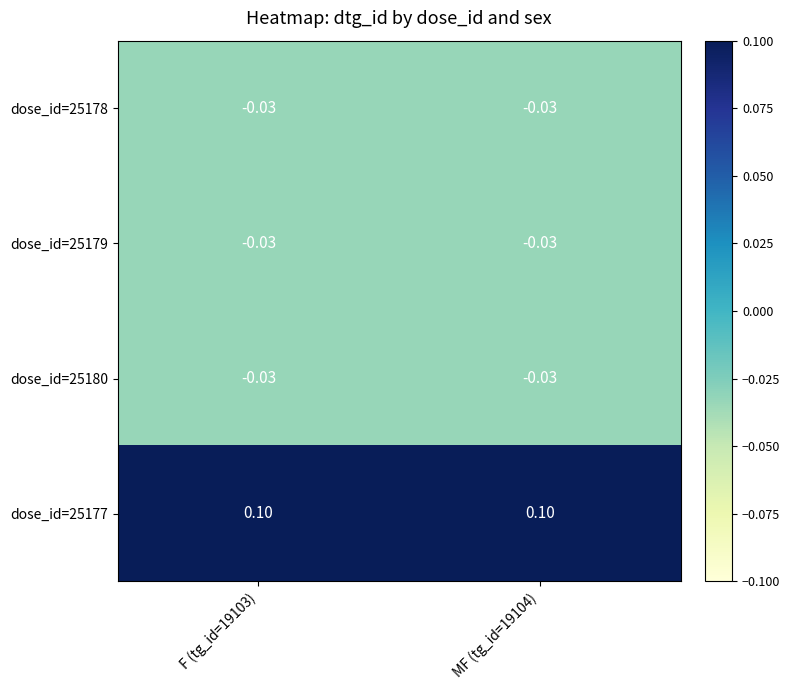

How many series are shown in this chart?

4